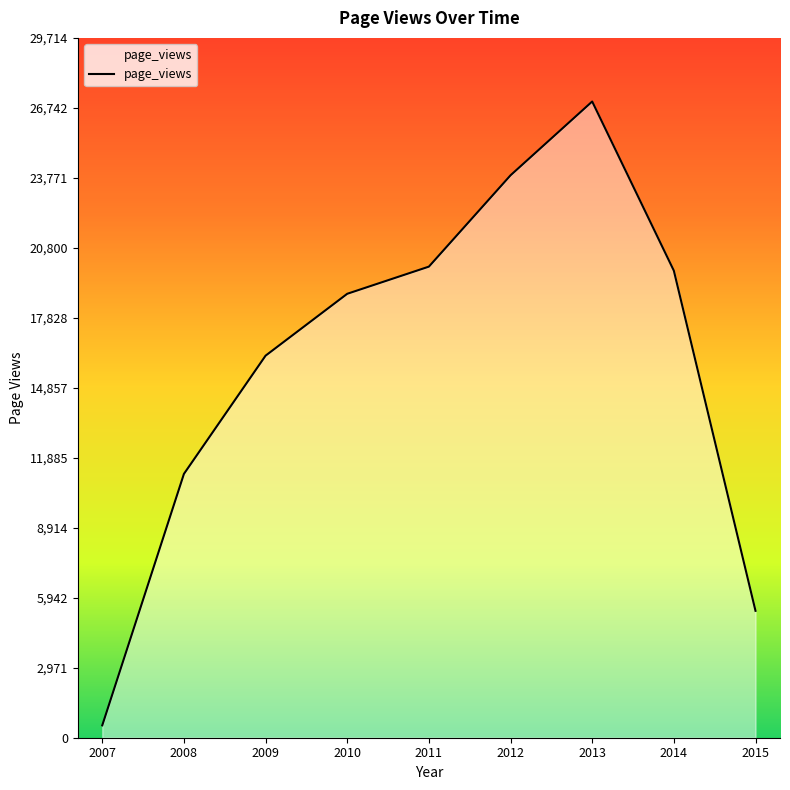

Approximately how many times larger is the value at 2012 compared to 2011?

1.2